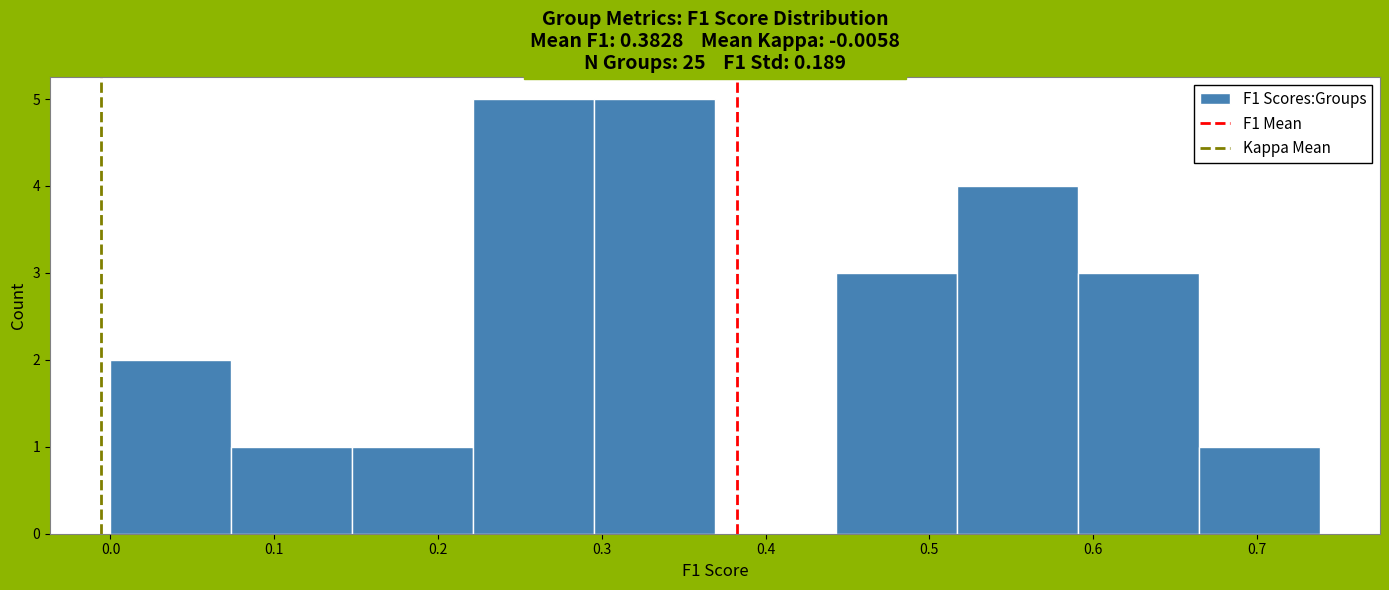

What is the height of the bar covering 0.22 to 0.30 on the x-axis? Neither the bar edges nor the heights are printed on the chart, so give them approximately, as read against the axes.

5